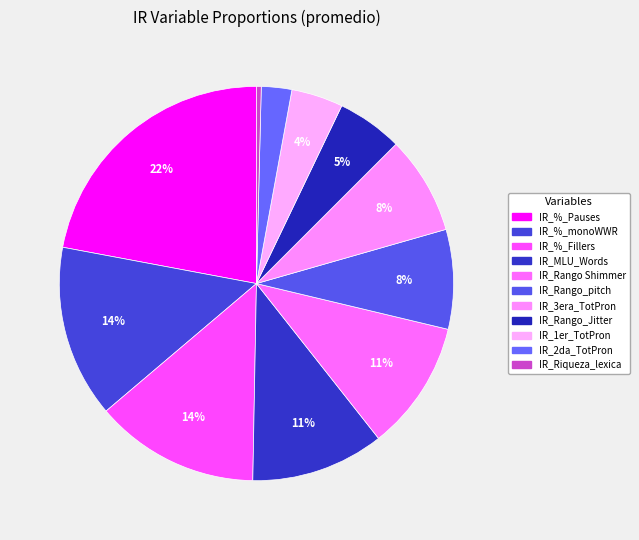

How many segments does this pie chart have?

11